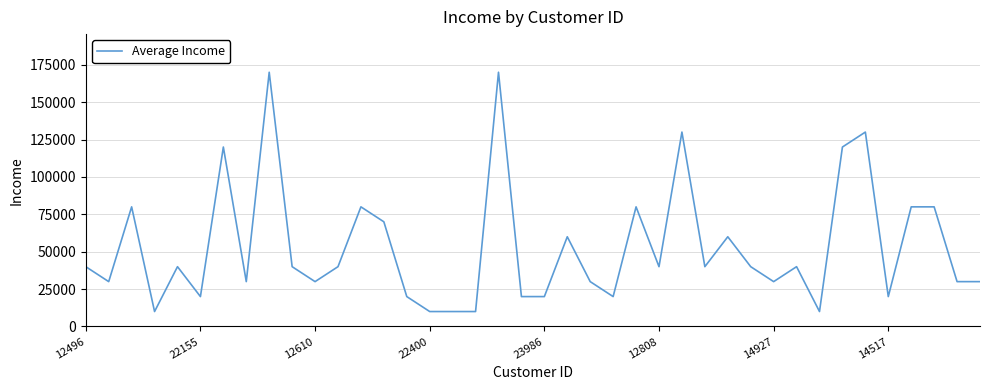

What is the difference between the maximum and minimum values?

160000